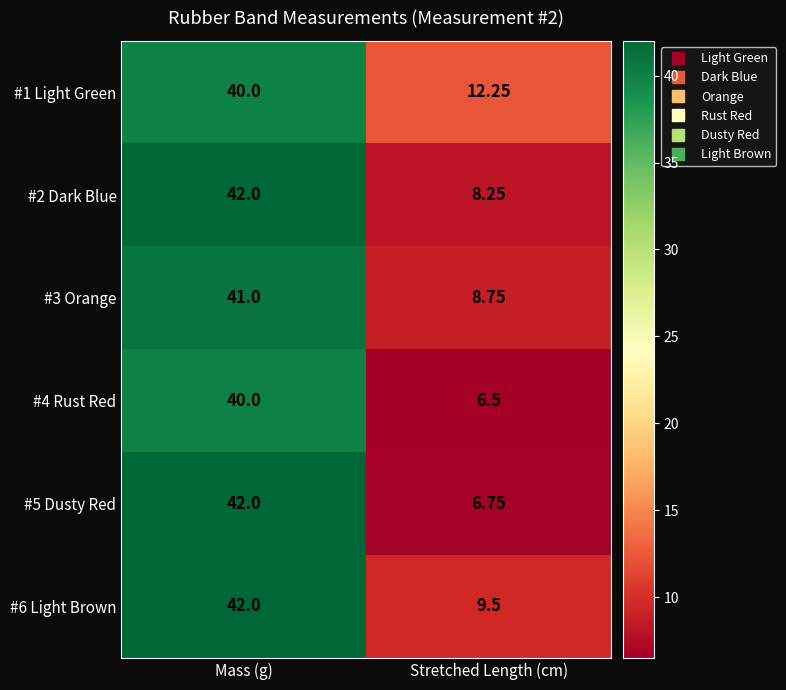

Which label corresponds to the smallest value in the chart?

Stretched Length (cm)